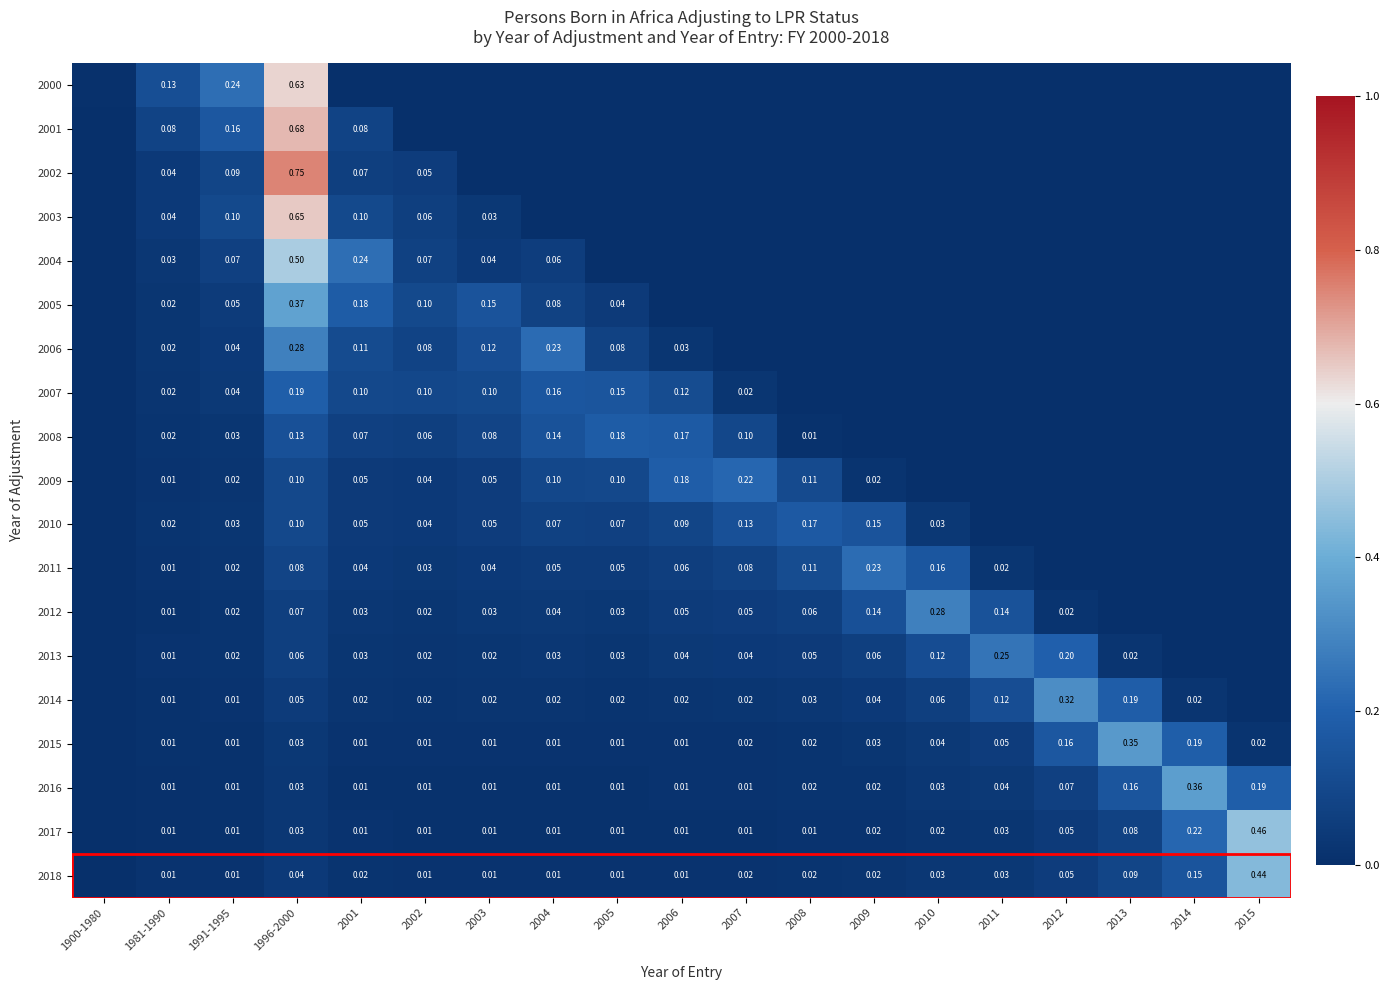

Is the value of 2008 at 2006 greater than the value of 2016 at 2011?

Yes